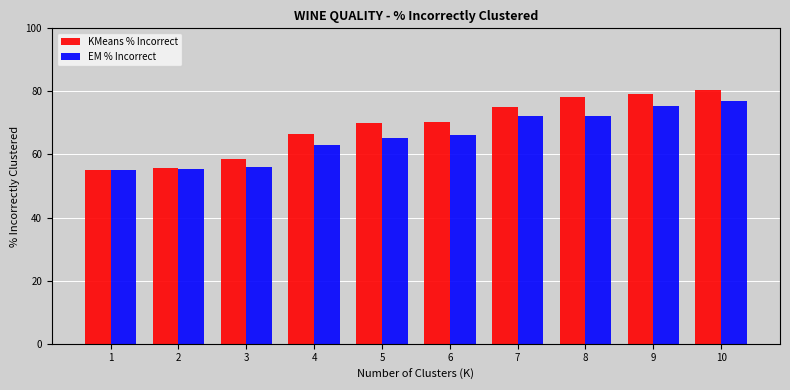

What is the total value across all series at 7?

147.4